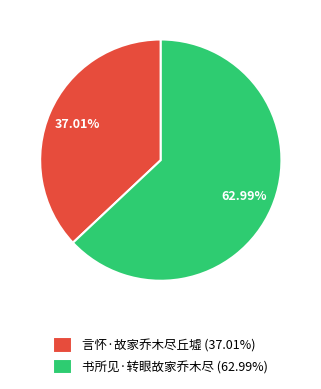

What is the smallest slice in the pie chart?

言怀·故家乔木尽丘墟